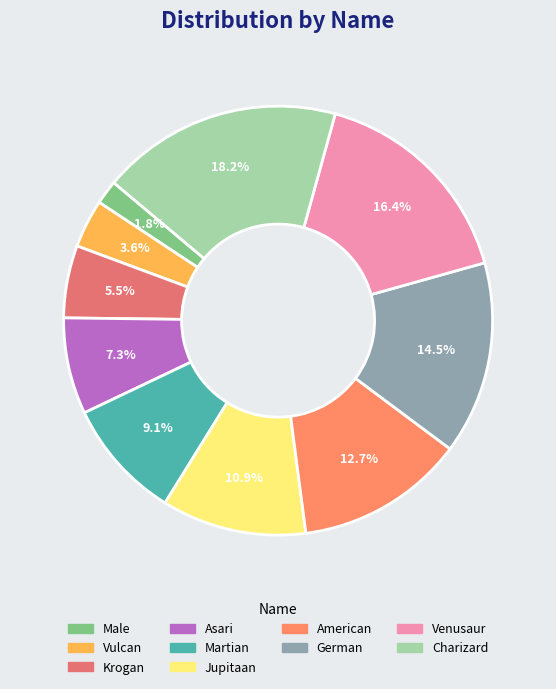

To the nearest percent, what portion does Charizard represent?

18%